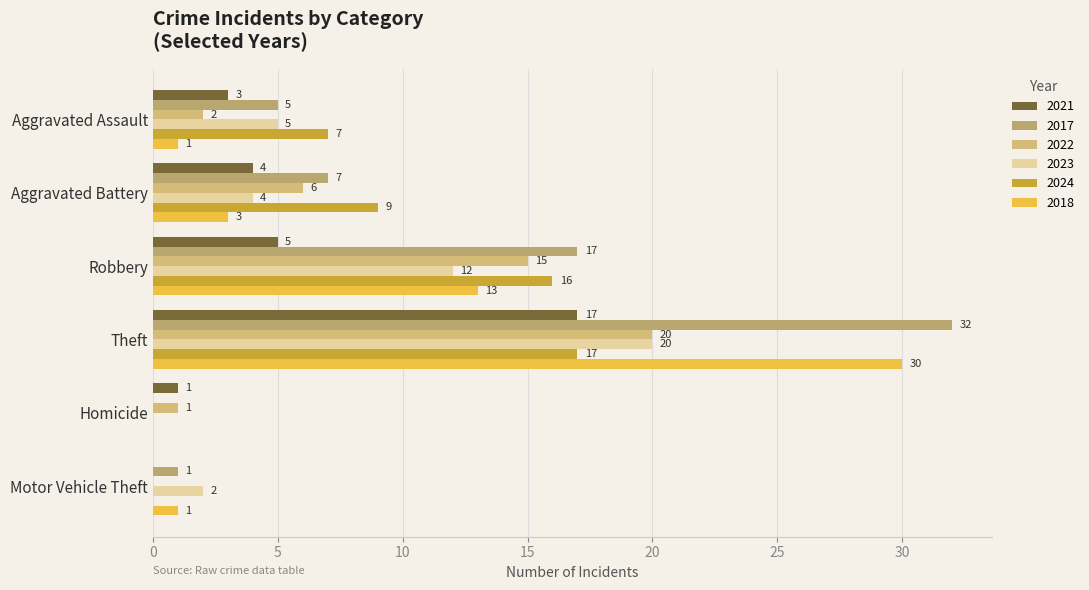

How many data points does each series have?

6